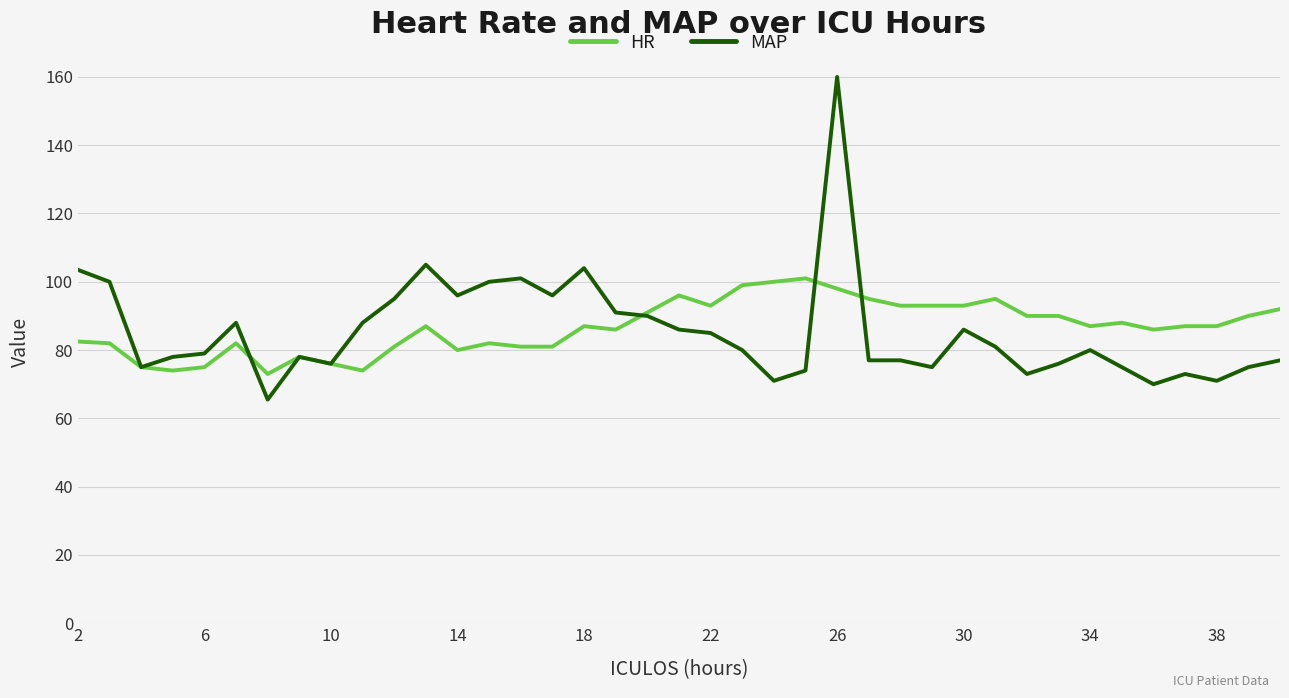

List the series in order of their peak value, highest first.

MAP, HR